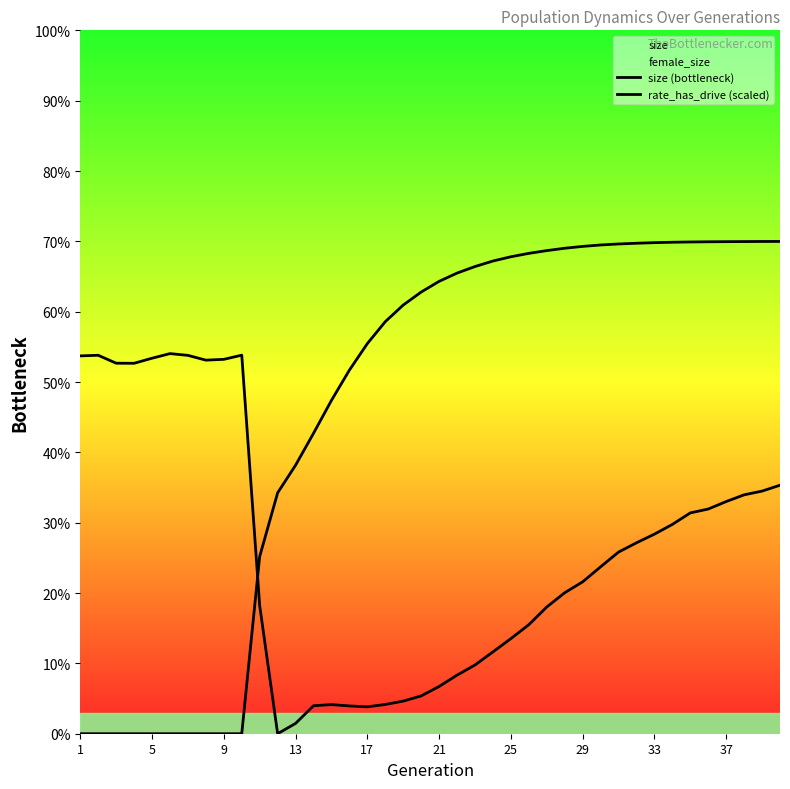

Which series has the largest total across all categories?

rate_has_drive (scaled)